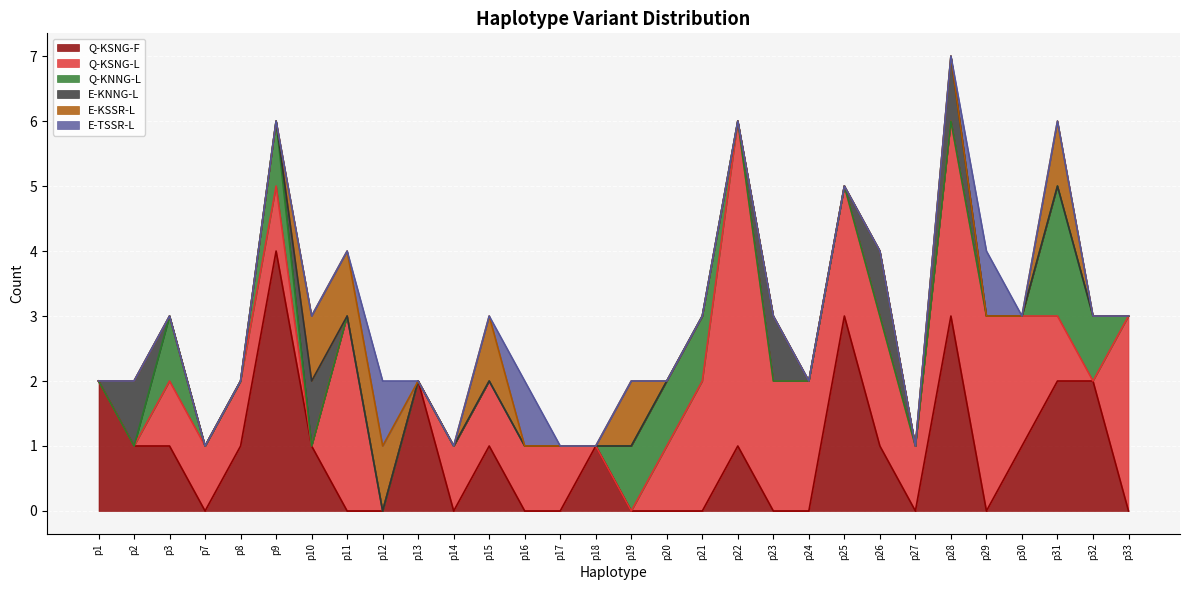

List the series in order of their peak value, highest first.

Q-KSNG-L, Q-KSNG-F, Q-KNNG-L, E-KNNG-L, E-KSSR-L, E-TSSR-L